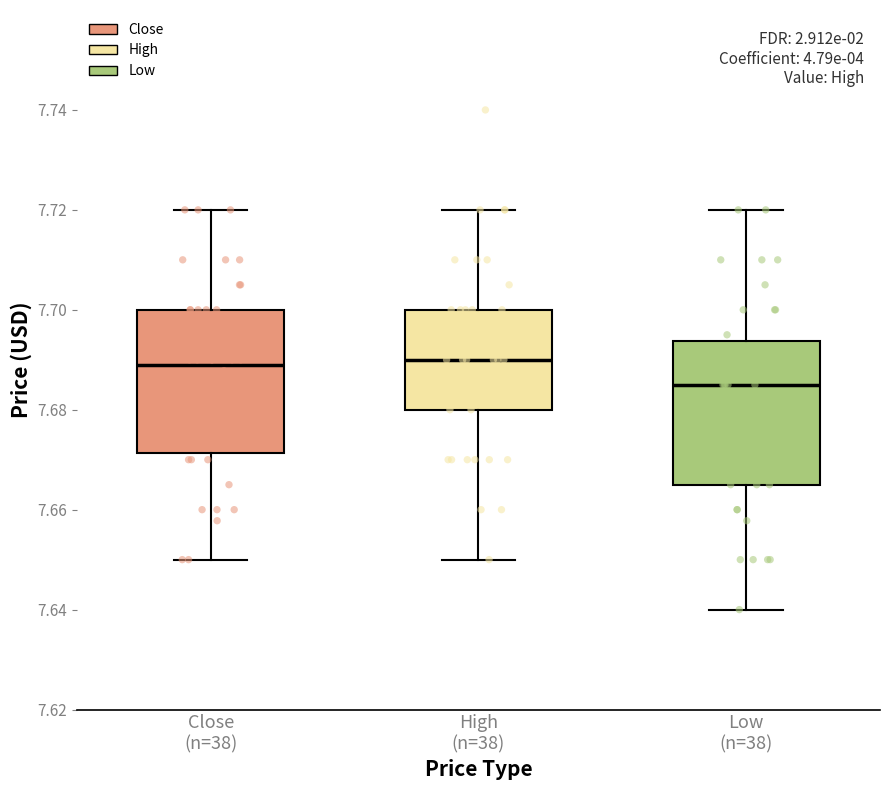

Where is the lower edge of the box for Close (n=38) on the y-axis? The values are not printed on the chart, so give them approximately, as read against the axis.

7.672